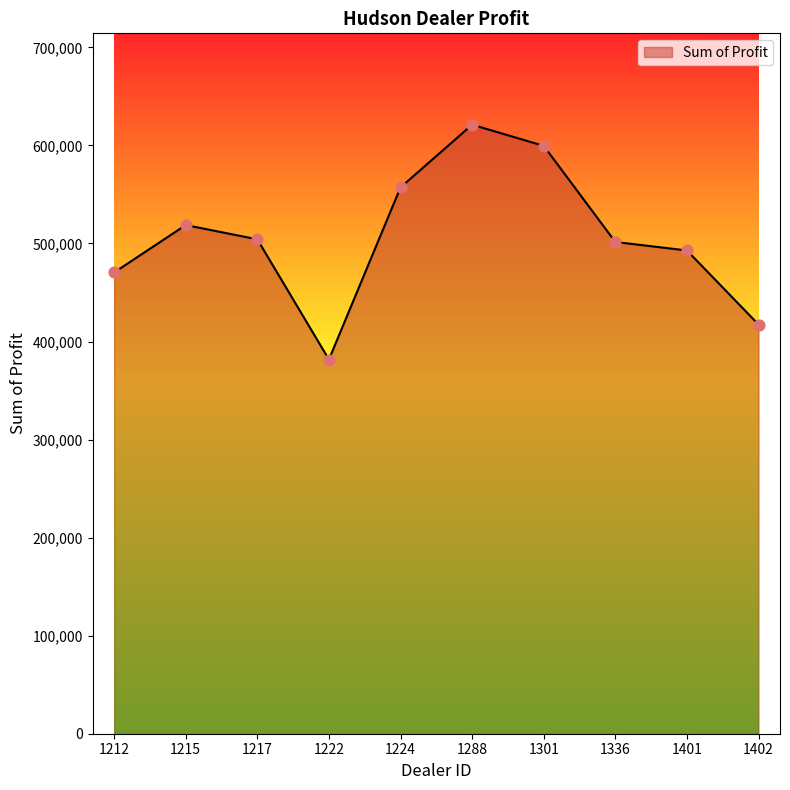

What is the ratio of the value at 1215 to the value at 1336?

1.0